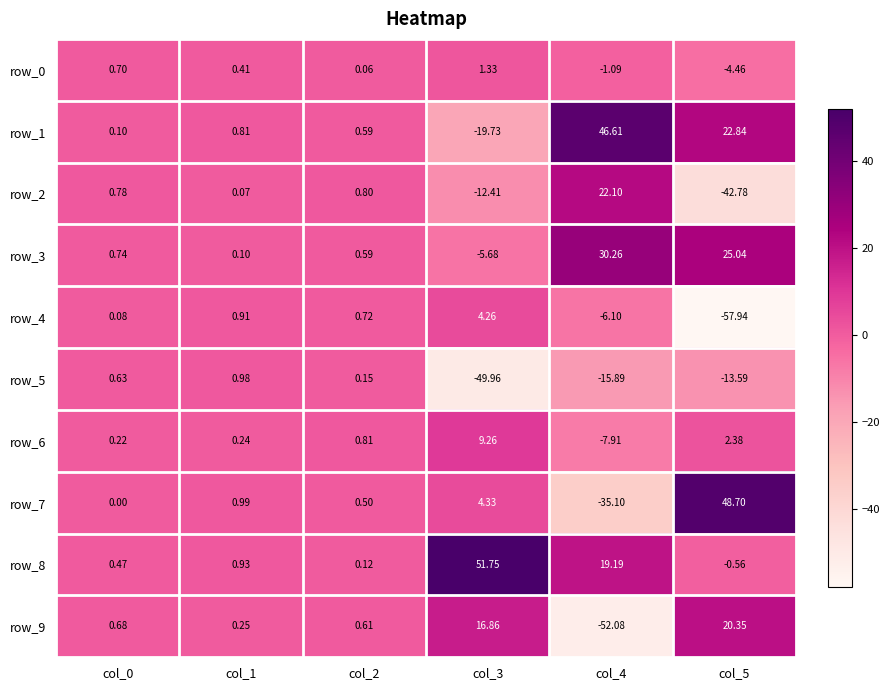

At which label does row_3 reach its minimum?

col_3